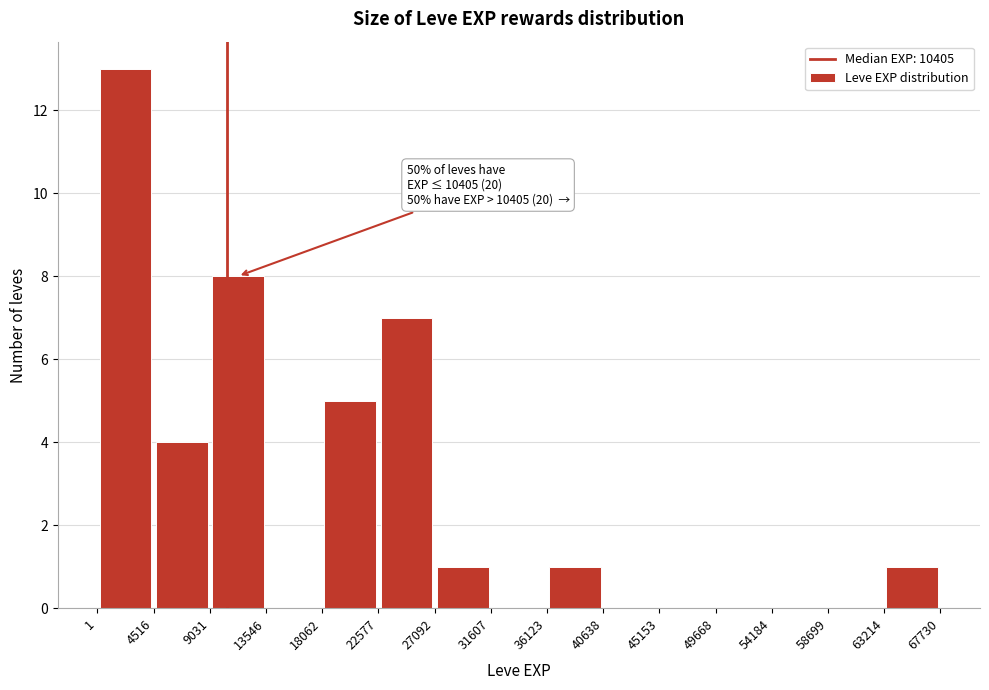

Over which range of the x-axis is the bar tallest?

1 to 4516